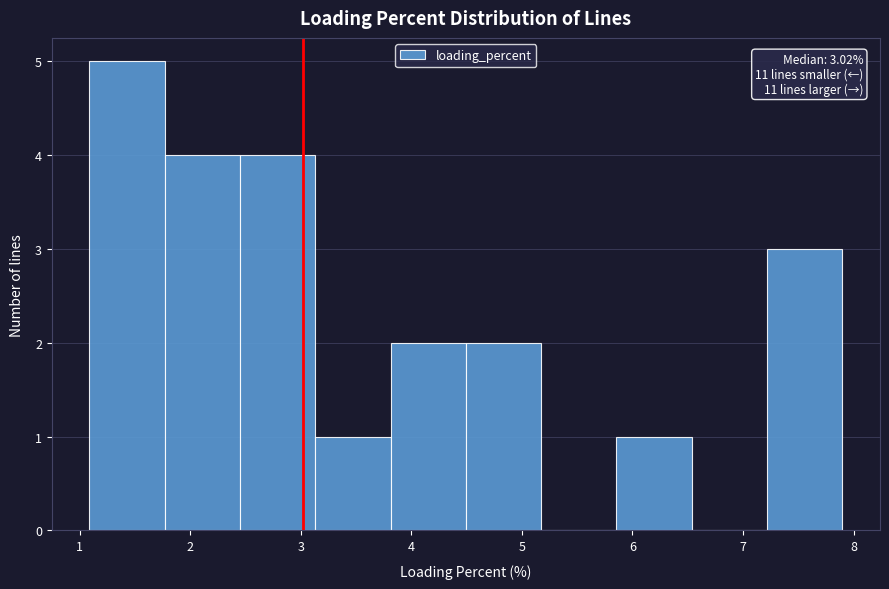

Over which range of the x-axis is the bar tallest?

1.1 to 1.8